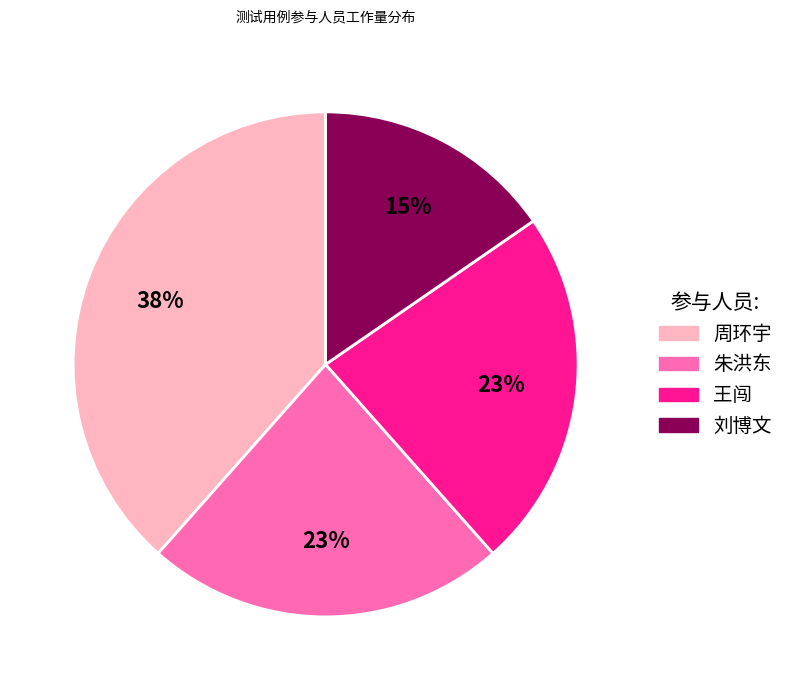

Between 王闯 and 周环宇, which is larger?

周环宇